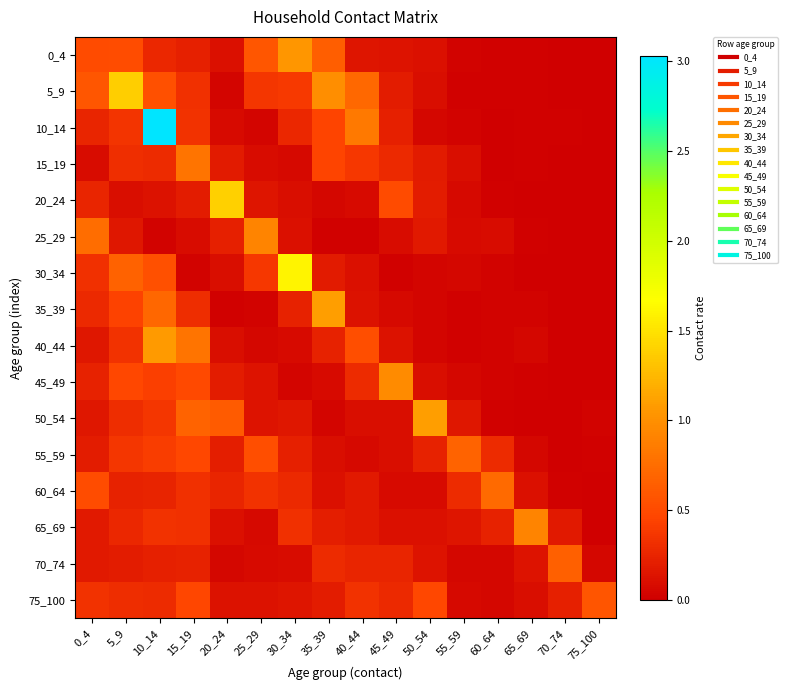

Reading right to left, what are all the values shown in this chart?

0_4: 75_100=0.0	70_74=0.0	65_69=0.0	60_64=0.0	55_59=0.0	50_54=0.1	45_49=0.1	40_44=0.1	35_39=0.6	30_34=1.0	25_29=0.6	20_24=0.1	15_19=0.2	10_14=0.3	5_9=0.5	0_4=0.5
5_9: 75_100=0.0	70_74=0.0	65_69=0.0	60_64=0.0	55_59=0.0	50_54=0.1	45_49=0.2	40_44=0.7	35_39=1.0	30_34=0.4	25_29=0.4	20_24=0.0	15_19=0.3	10_14=0.5	5_9=1.4	0_4=0.6
10_14: 75_100=0.0	70_74=0.0	65_69=0.0	60_64=0.0	55_59=0.0	50_54=0.1	45_49=0.2	40_44=0.8	35_39=0.5	30_34=0.3	25_29=0.0	20_24=0.1	15_19=0.3	10_14=3.0	5_9=0.4	0_4=0.3
15_19: 75_100=0.0	70_74=0.0	65_69=0.0	60_64=0.0	55_59=0.1	50_54=0.2	45_49=0.3	40_44=0.4	35_39=0.5	30_34=0.1	25_29=0.1	20_24=0.2	15_19=0.8	10_14=0.3	5_9=0.3	0_4=0.1
20_24: 75_100=0.0	70_74=0.0	65_69=0.0	60_64=0.0	55_59=0.1	50_54=0.2	45_49=0.5	40_44=0.1	35_39=0.1	30_34=0.1	25_29=0.1	20_24=1.4	15_19=0.2	10_14=0.1	5_9=0.1	0_4=0.3
25_29: 75_100=0.0	70_74=0.0	65_69=0.0	60_64=0.1	55_59=0.1	50_54=0.2	45_49=0.1	40_44=0.0	35_39=0.0	30_34=0.1	25_29=0.9	20_24=0.2	15_19=0.1	10_14=0.0	5_9=0.2	0_4=0.7
30_34: 75_100=0.0	70_74=0.0	65_69=0.0	60_64=0.0	55_59=0.0	50_54=0.0	45_49=0.0	40_44=0.1	35_39=0.2	30_34=1.6	25_29=0.4	20_24=0.1	15_19=0.0	10_14=0.5	5_9=0.7	0_4=0.3
35_39: 75_100=0.0	70_74=0.0	65_69=0.0	60_64=0.0	55_59=0.0	50_54=0.0	45_49=0.1	40_44=0.1	35_39=1.1	30_34=0.2	25_29=0.0	20_24=0.0	15_19=0.3	10_14=0.7	5_9=0.4	0_4=0.3
40_44: 75_100=0.0	70_74=0.0	65_69=0.0	60_64=0.0	55_59=0.0	50_54=0.0	45_49=0.1	40_44=0.5	35_39=0.2	30_34=0.1	25_29=0.1	20_24=0.1	15_19=0.8	10_14=1.1	5_9=0.3	0_4=0.2
45_49: 75_100=0.0	70_74=0.0	65_69=0.0	60_64=0.0	55_59=0.1	50_54=0.1	45_49=1.0	40_44=0.3	35_39=0.1	30_34=0.0	25_29=0.1	20_24=0.2	15_19=0.5	10_14=0.4	5_9=0.5	0_4=0.2
50_54: 75_100=0.0	70_74=0.0	65_69=0.0	60_64=0.0	55_59=0.2	50_54=1.1	45_49=0.1	40_44=0.1	35_39=0.0	30_34=0.2	25_29=0.1	20_24=0.6	15_19=0.7	10_14=0.4	5_9=0.3	0_4=0.2
55_59: 75_100=0.0	70_74=0.0	65_69=0.1	60_64=0.3	55_59=0.7	50_54=0.2	45_49=0.1	40_44=0.1	35_39=0.1	30_34=0.2	25_29=0.5	20_24=0.2	15_19=0.5	10_14=0.4	5_9=0.4	0_4=0.2
60_64: 75_100=0.0	70_74=0.0	65_69=0.1	60_64=0.7	55_59=0.3	50_54=0.1	45_49=0.1	40_44=0.2	35_39=0.1	30_34=0.3	25_29=0.3	20_24=0.3	15_19=0.3	10_14=0.2	5_9=0.2	0_4=0.5
65_69: 75_100=0.0	70_74=0.2	65_69=0.9	60_64=0.2	55_59=0.1	50_54=0.1	45_49=0.1	40_44=0.2	35_39=0.2	30_34=0.3	25_29=0.1	20_24=0.1	15_19=0.3	10_14=0.3	5_9=0.3	0_4=0.2
70_74: 75_100=0.1	70_74=0.7	65_69=0.1	60_64=0.1	55_59=0.1	50_54=0.1	45_49=0.3	40_44=0.3	35_39=0.3	30_34=0.1	25_29=0.1	20_24=0.1	15_19=0.2	10_14=0.2	5_9=0.2	0_4=0.2
75_100: 75_100=0.6	70_74=0.2	65_69=0.1	60_64=0.1	55_59=0.1	50_54=0.5	45_49=0.3	40_44=0.3	35_39=0.2	30_34=0.2	25_29=0.1	20_24=0.1	15_19=0.5	10_14=0.3	5_9=0.3	0_4=0.3